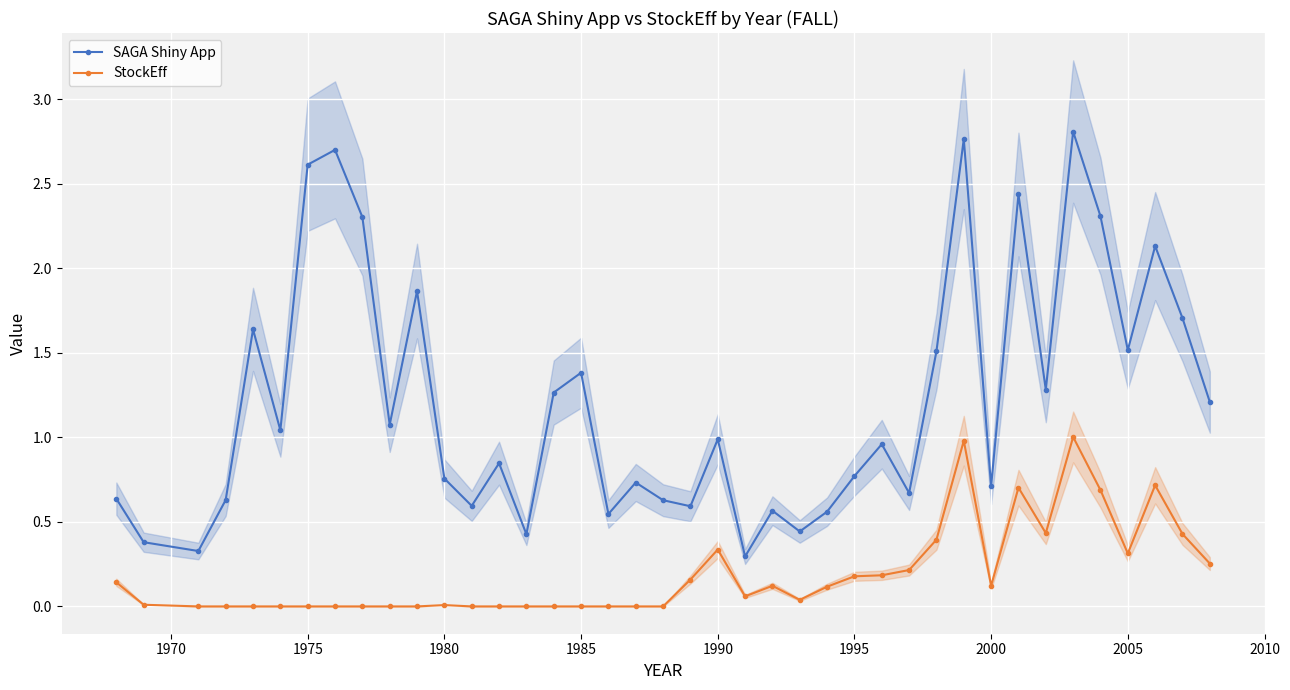

True or false: SAGA Shiny App and StockEff cross at least once.

False